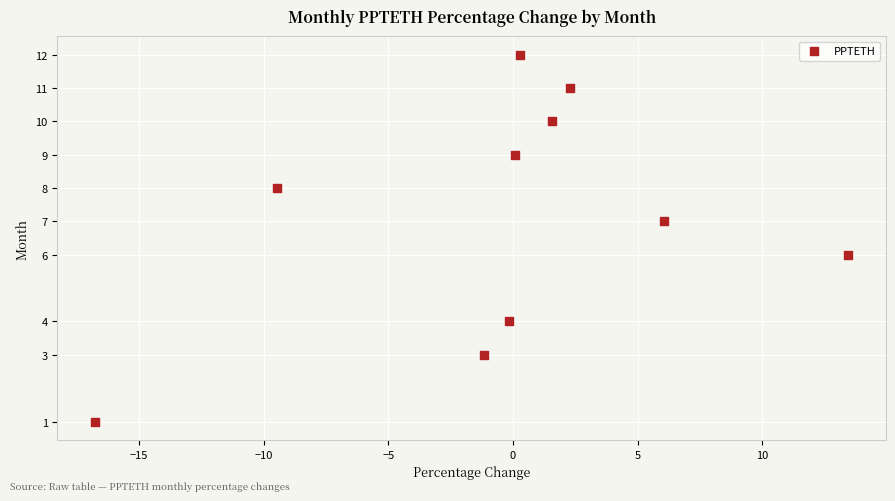

What is the average Y value?

7